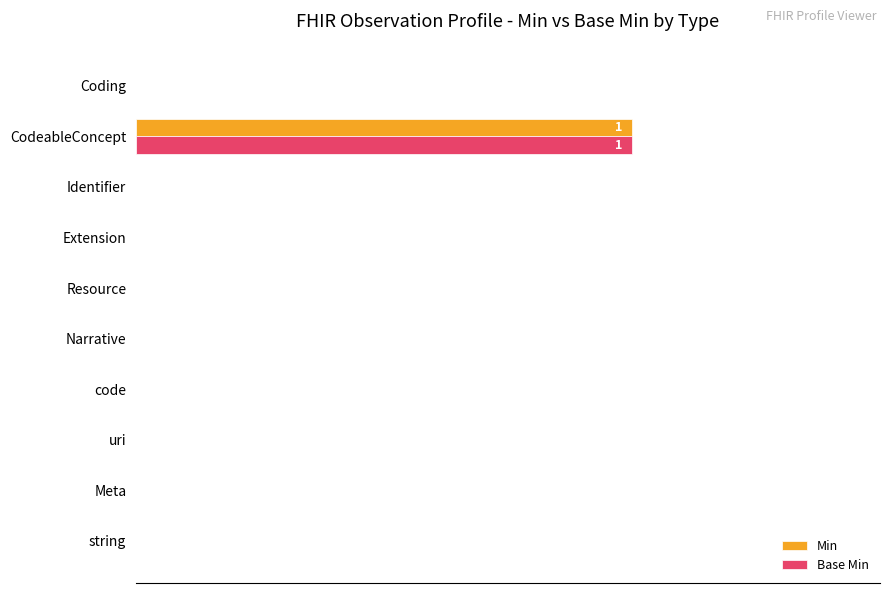

At which category is the sum across all series the highest?

CodeableConcept